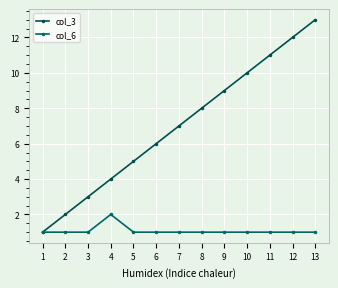

List the series in order of their overall mean, lowest first.

col_6, col_3